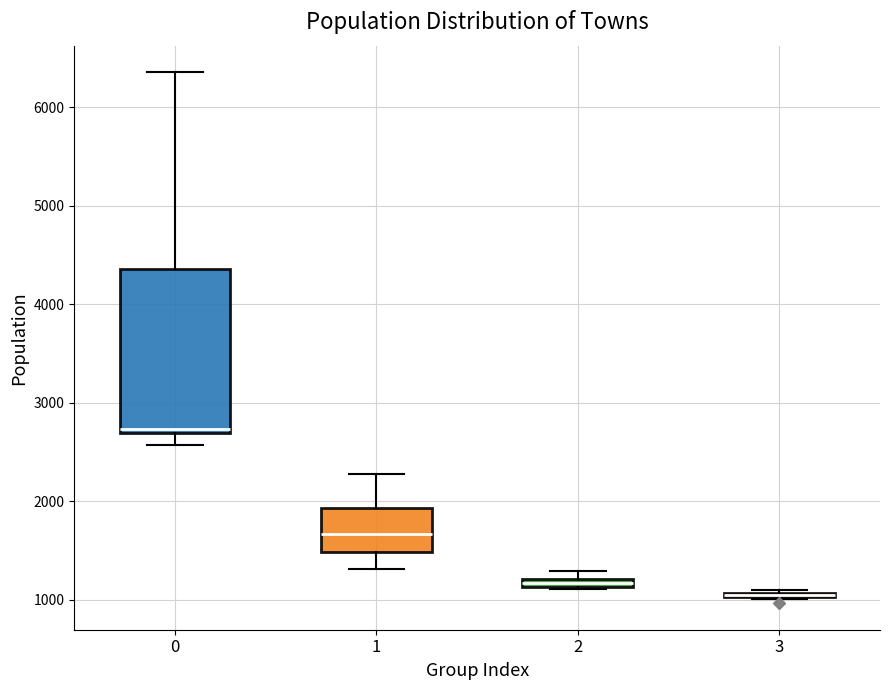

Comparing the boxes themselves (not the whiskers), which one is the tallest?

0